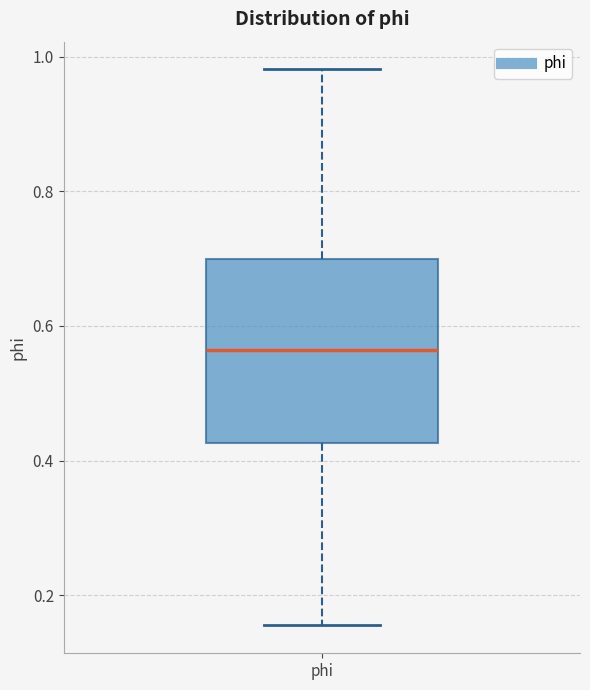

Read this box plot against the y-axis: the position of the median line, the range covered by the box, and the ends of both whiskers. The values are not printed on the chart, so give them approximately, as read against the axis.

median 0.56, box 0.42 to 0.70, whiskers 0.16 to 0.98